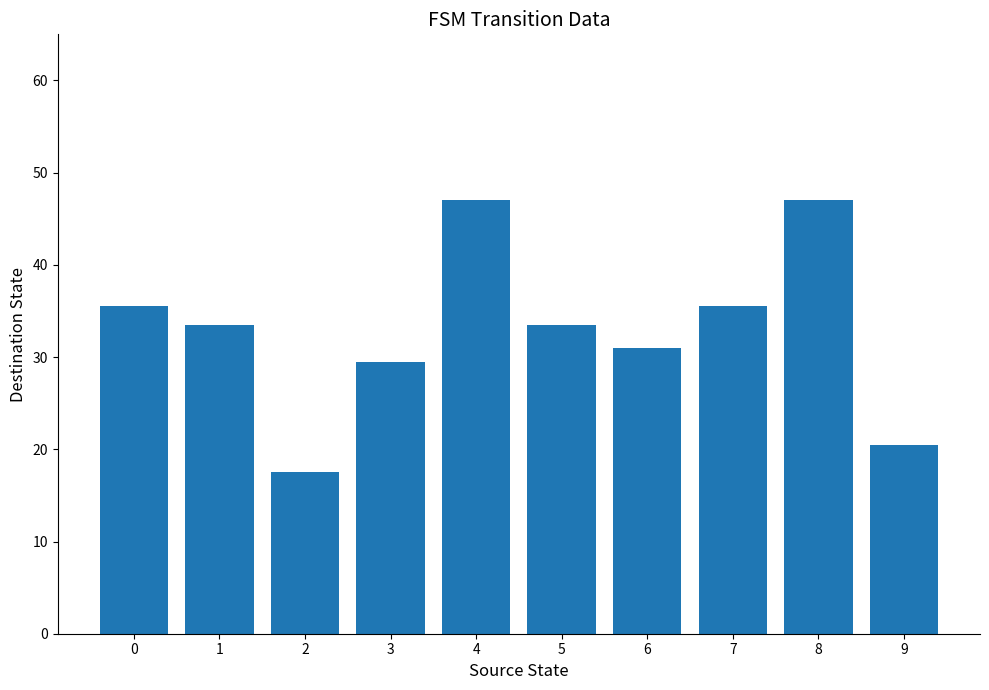

What is the greatest value displayed?

47.0